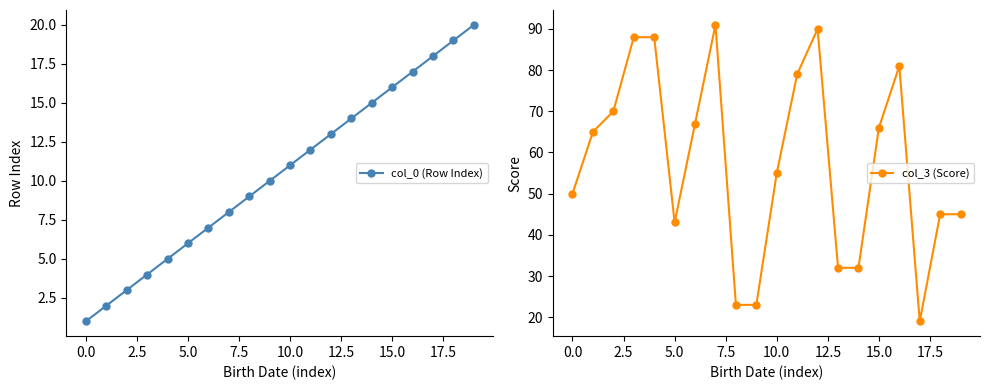

What is the label of the 13th point from the left?

12